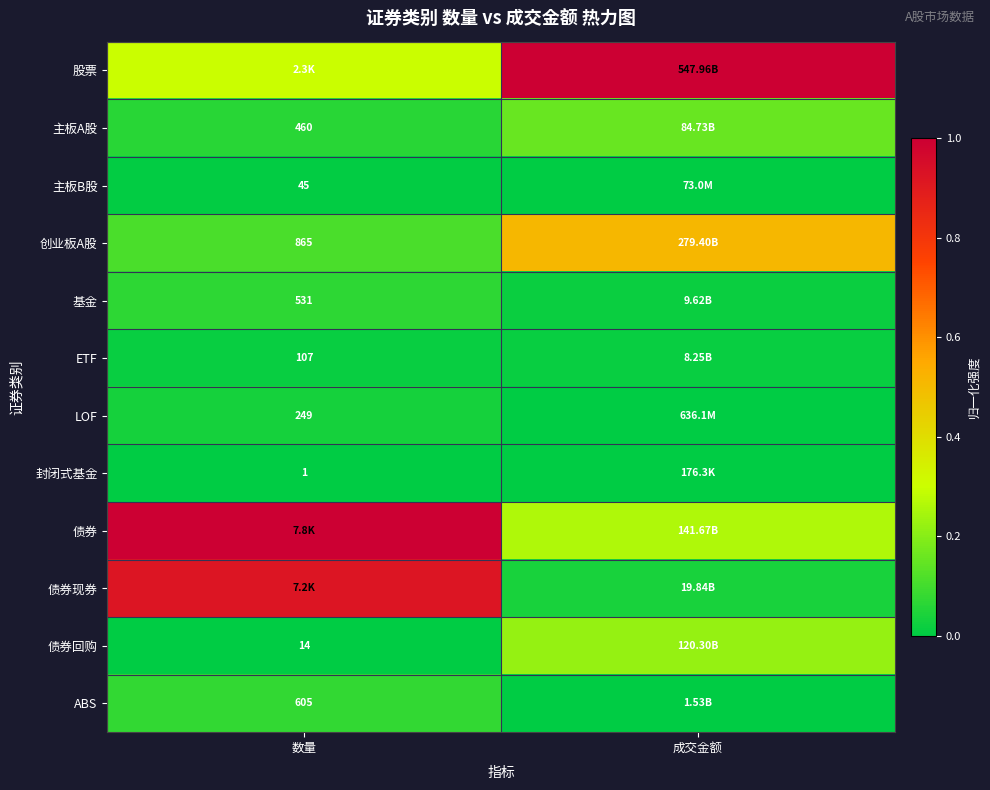

Is it true that 基金 equals 0.0 at 成交金额?

False